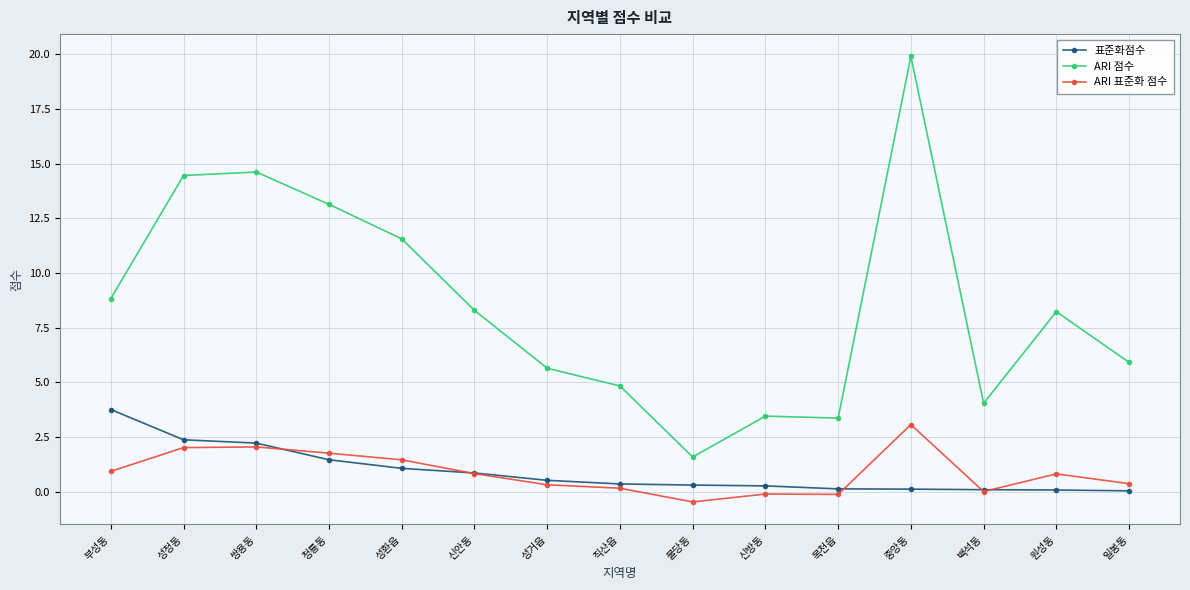

How many values in the ARI 점수 series are below 8?

7